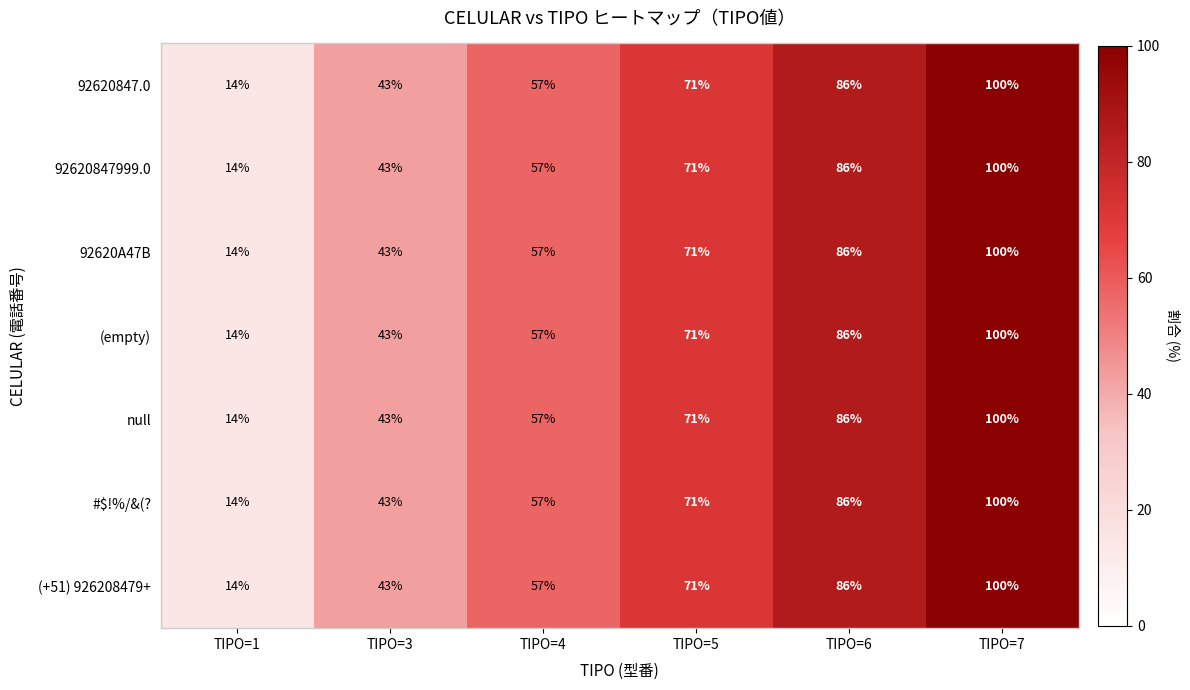

What is the average value of the (empty) series?

62